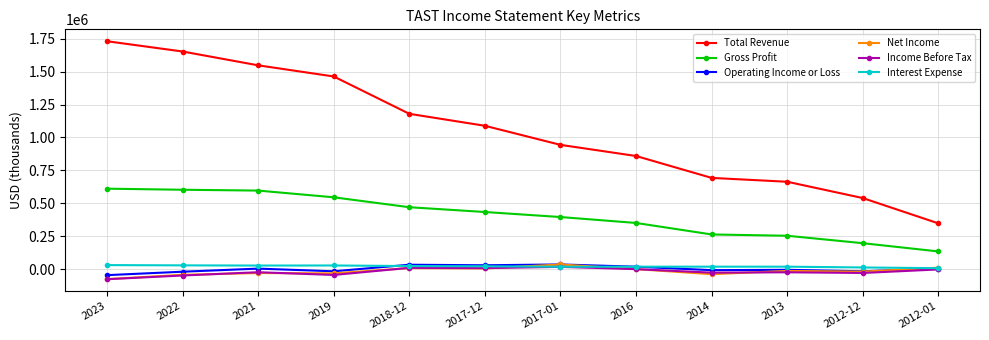

The value of Income Before Tax at 2017-01 is 17400. True or false?

True